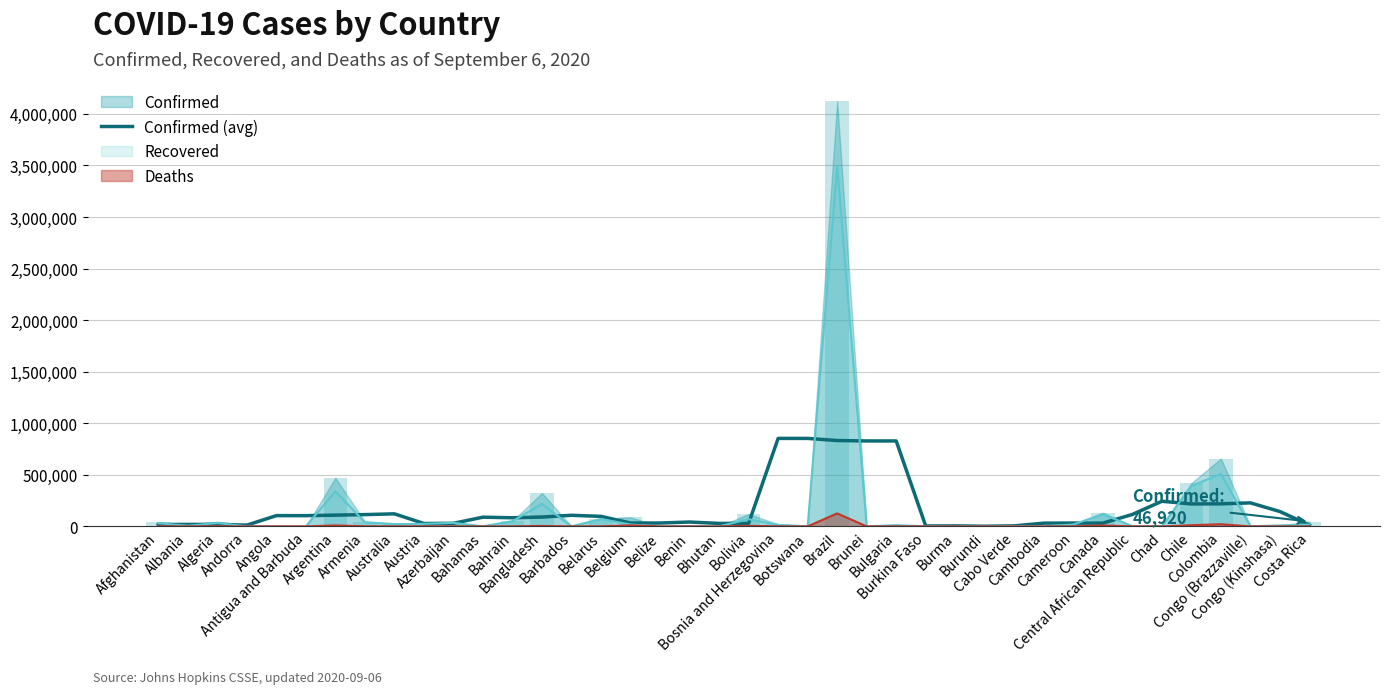

What is the value of the 4th bar from the left?

12083.6